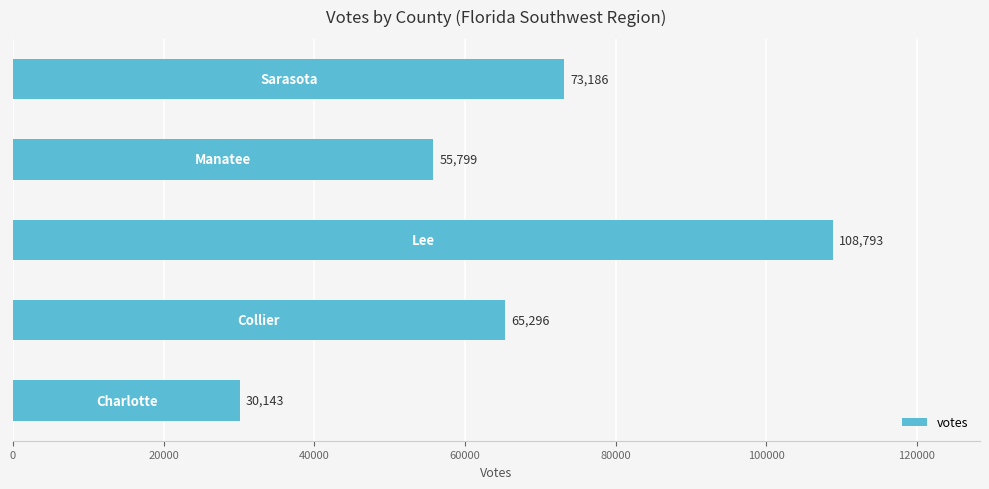

How many values are between 55799 and 73186?

3